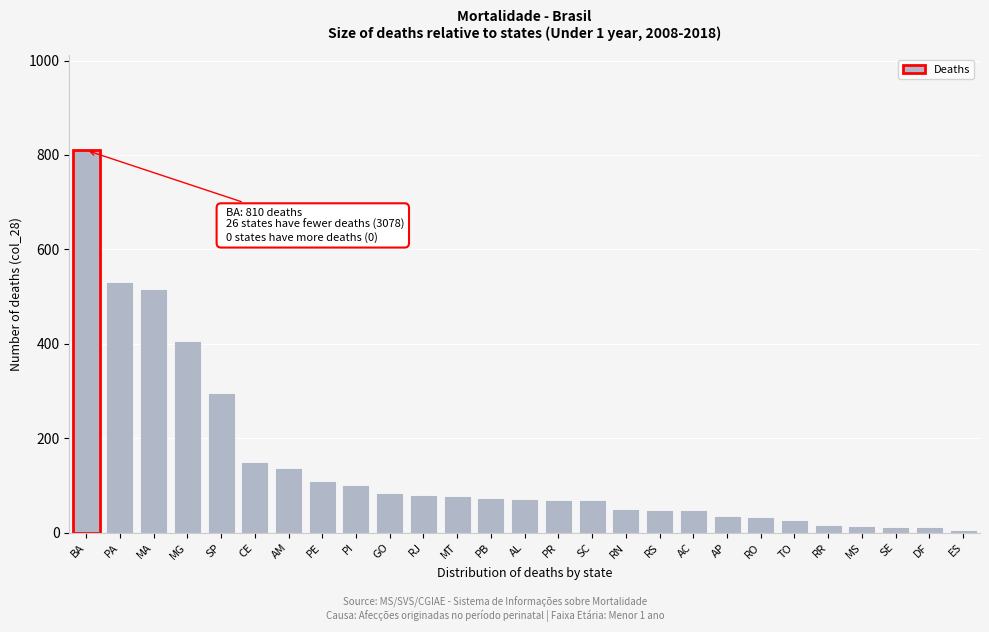

At which category does the chart reach its peak across all series?

BA